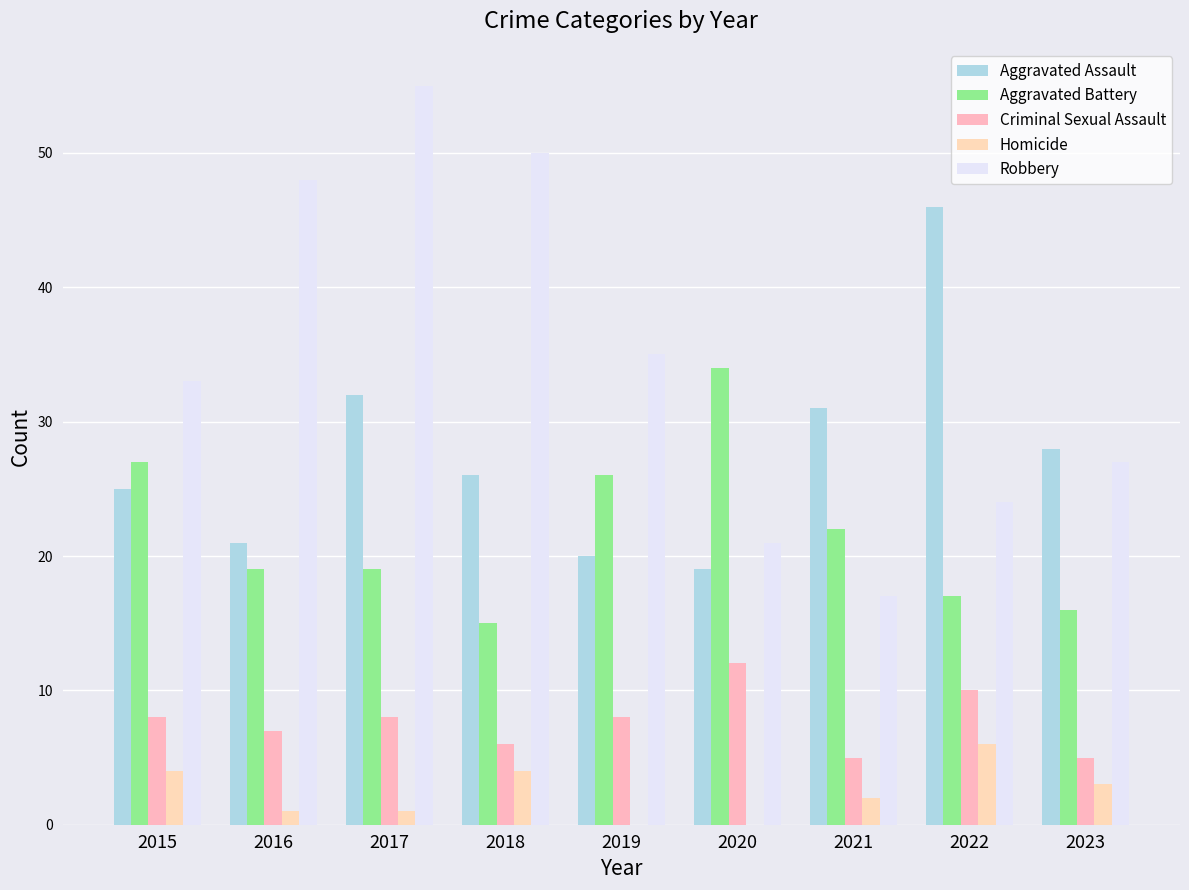

What are all the series names shown in the legend?

Aggravated Assault, Aggravated Battery, Criminal Sexual Assault, Homicide, Robbery